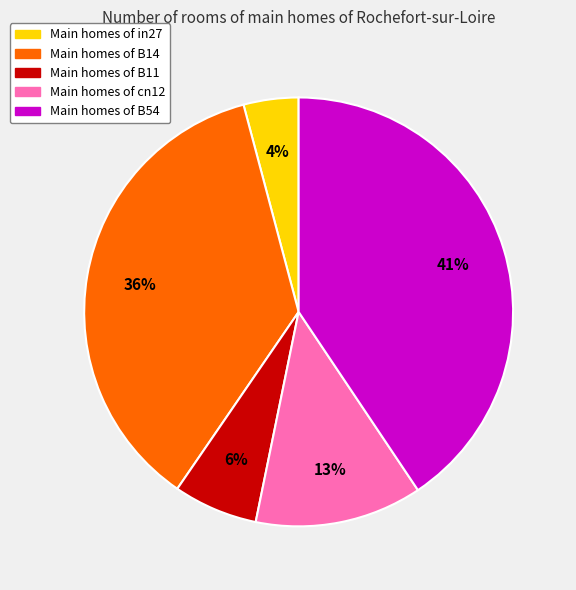

Is there a majority slice in this chart?

No